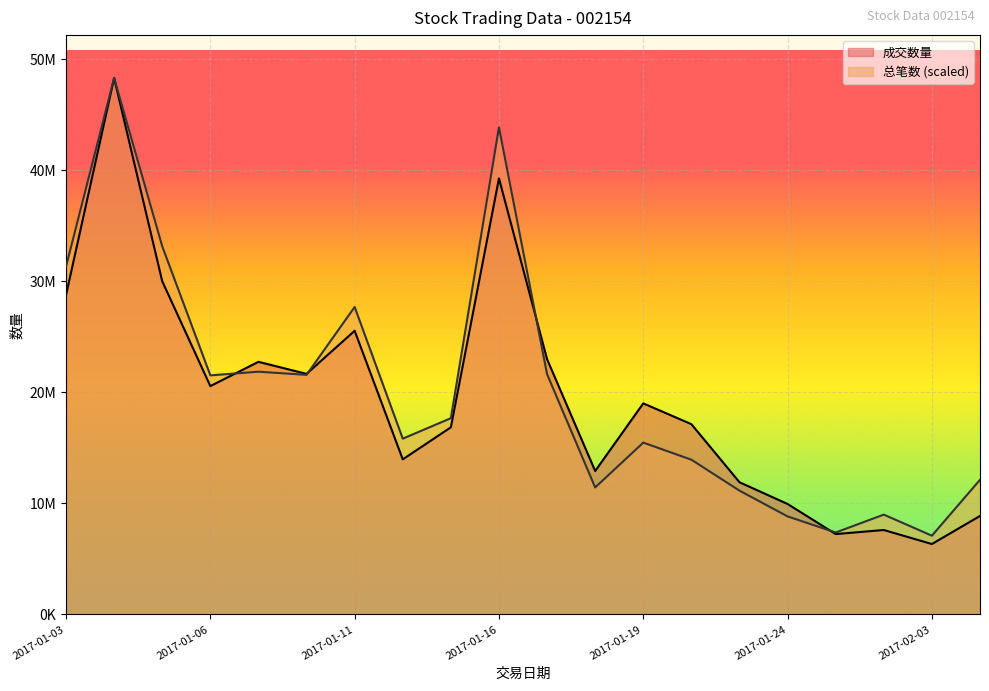

The value of 成交数量 at 2017-01-24 is 9953046.0. True or false?

True